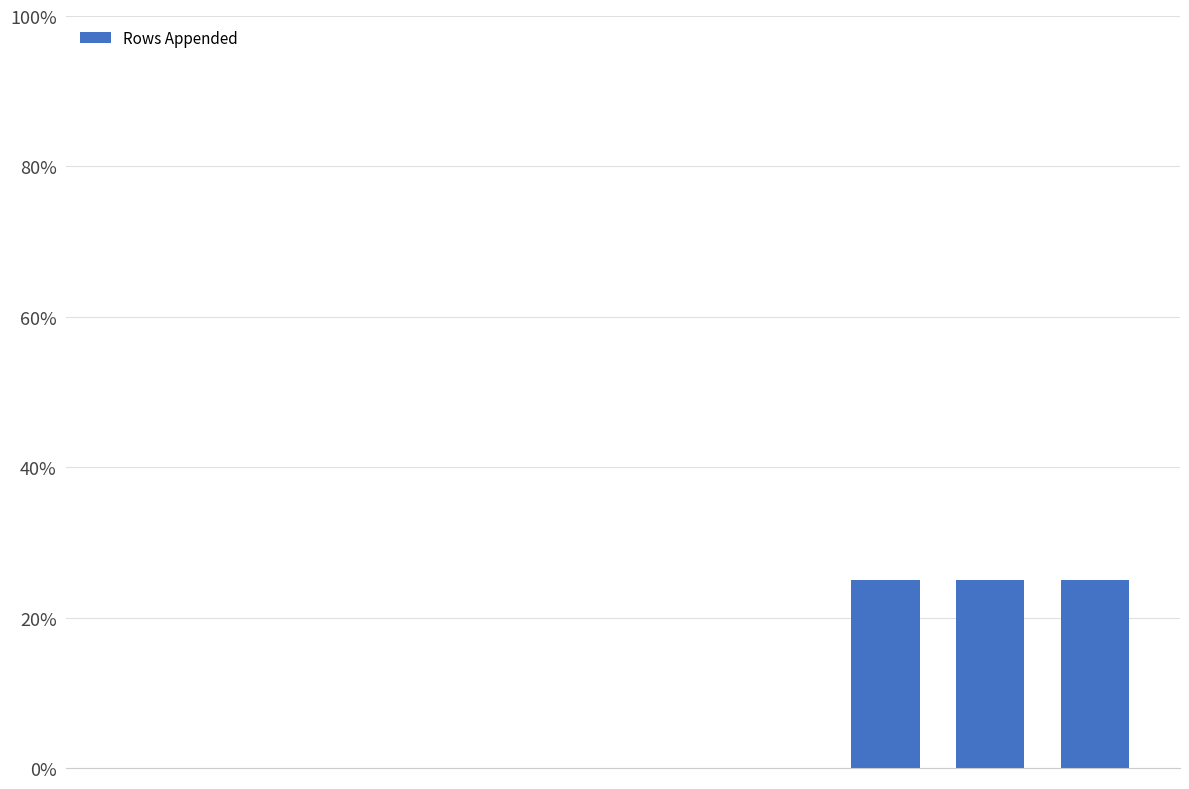

What is the maximum value shown in the chart?

25